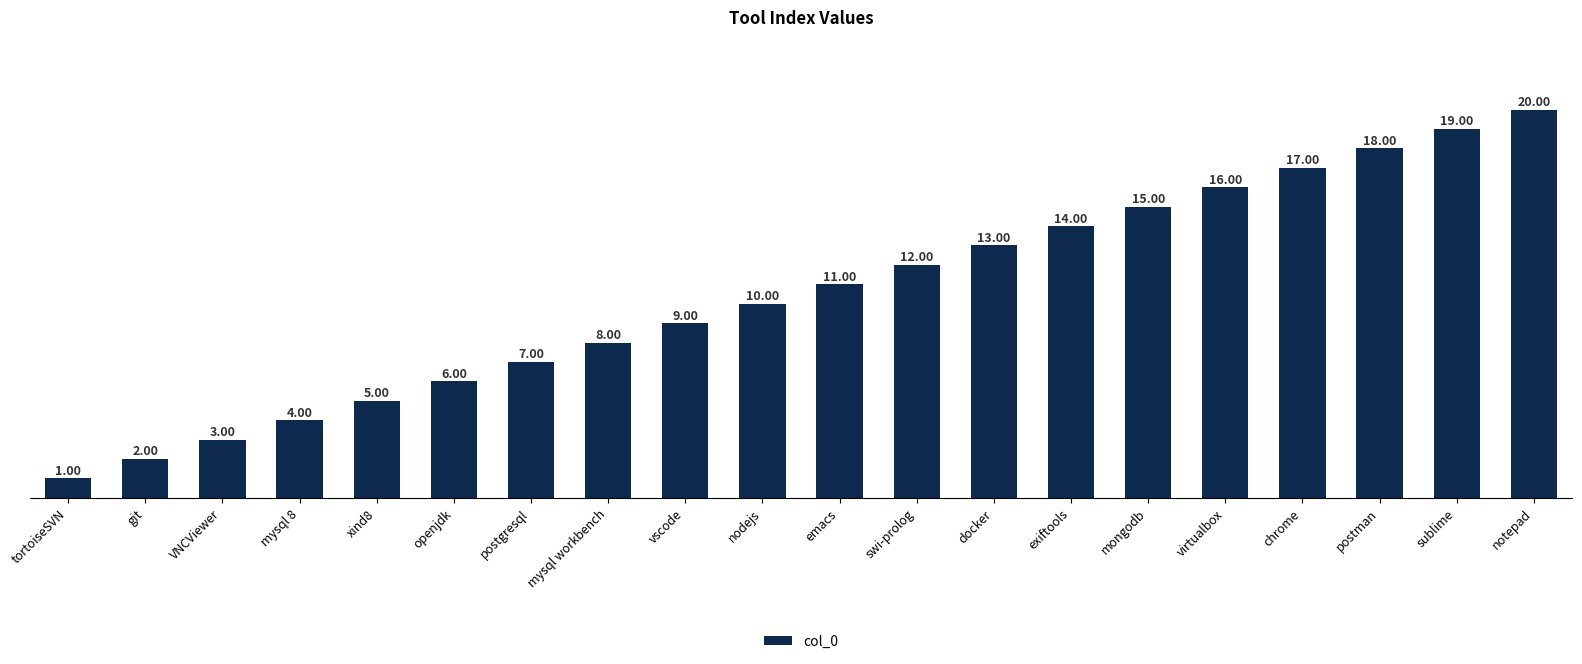

How many distinct data groups are displayed?

1